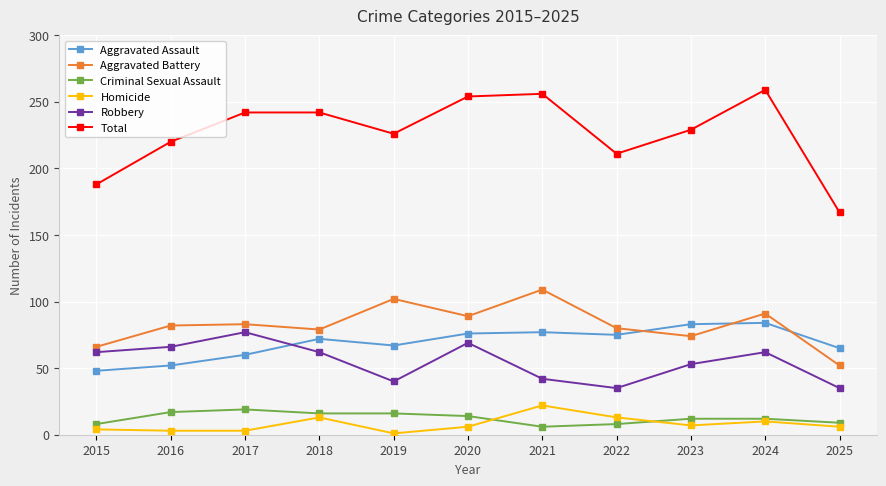

True or false: Criminal Sexual Assault has more than 0 interior local peaks.

True